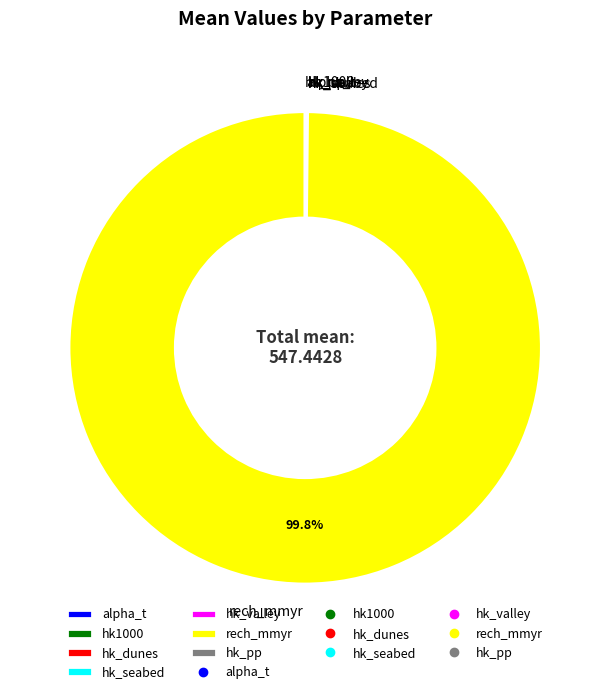

Is there a majority slice in this chart?

Yes